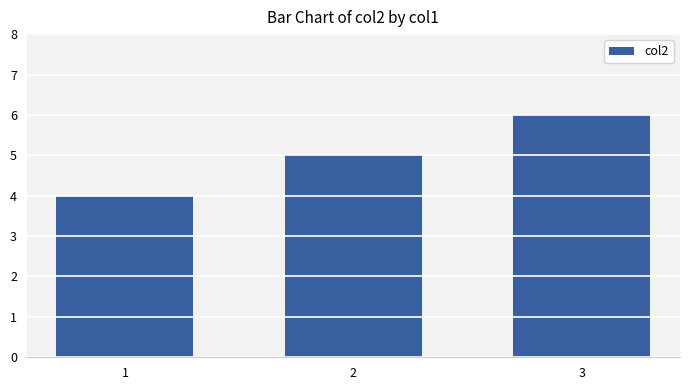

Rank the categories by value from highest to lowest.

3, 2, 1